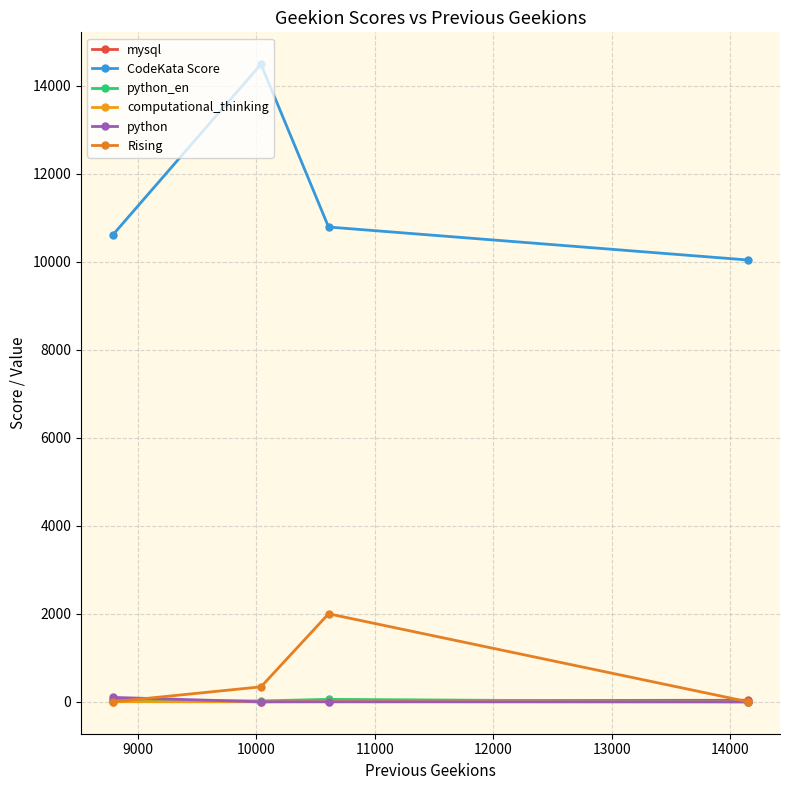

Does the chart display data point markers on the line(s)?

Yes